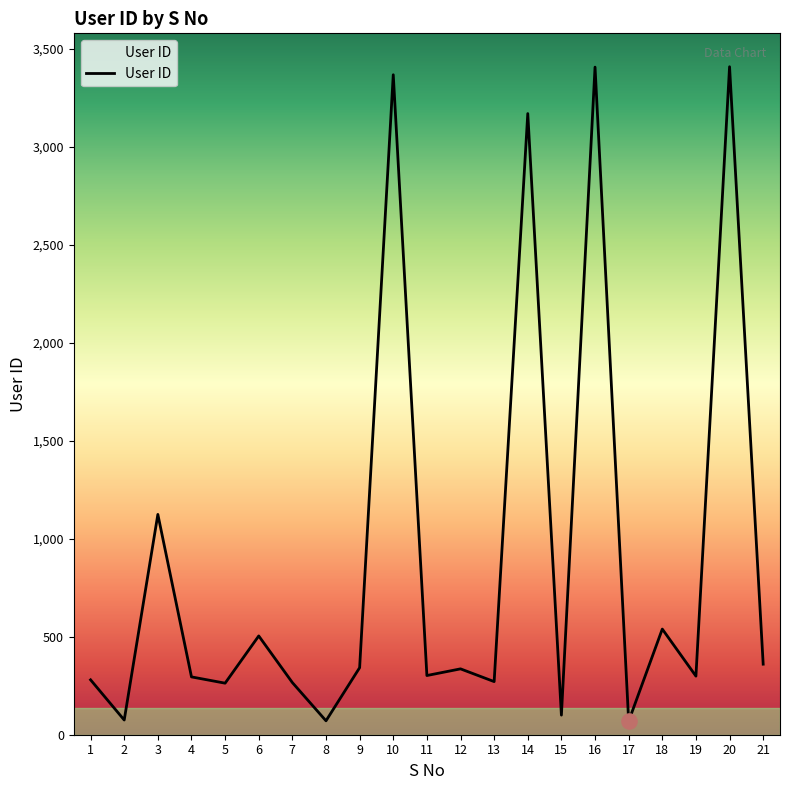

Which has a higher value, 21 or 14?

14